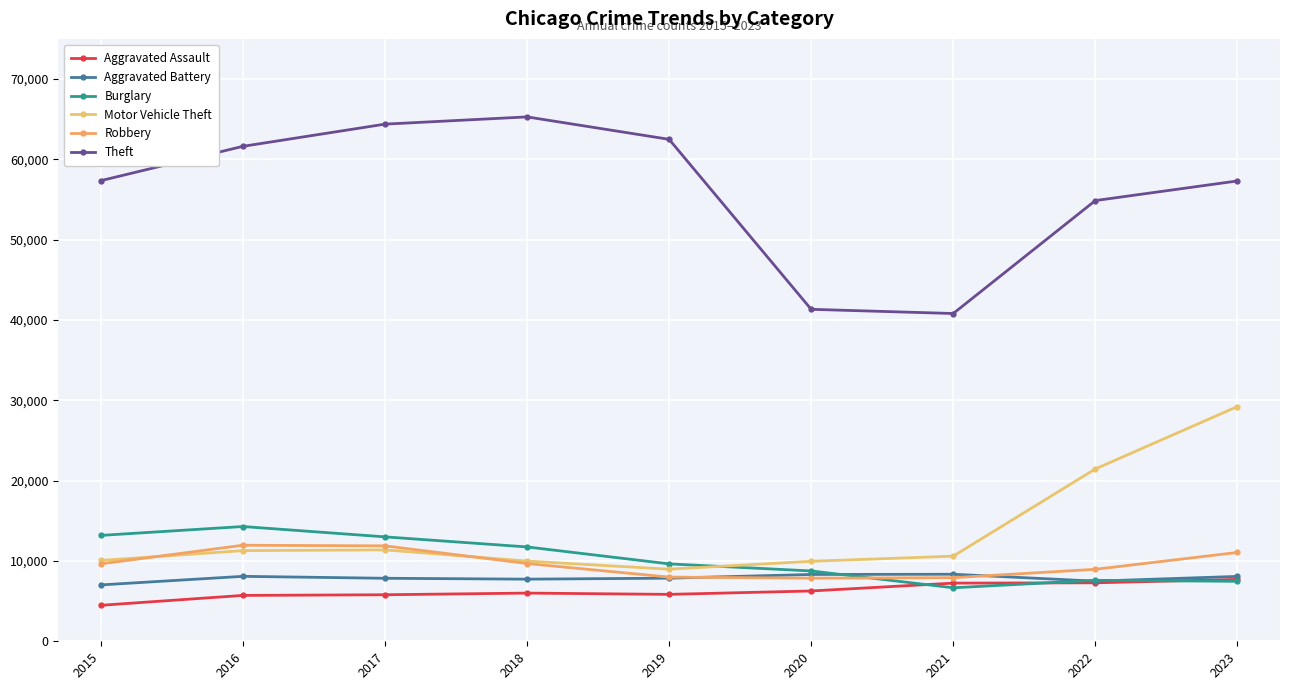

True or false: Robbery and Theft cross at least once.

False